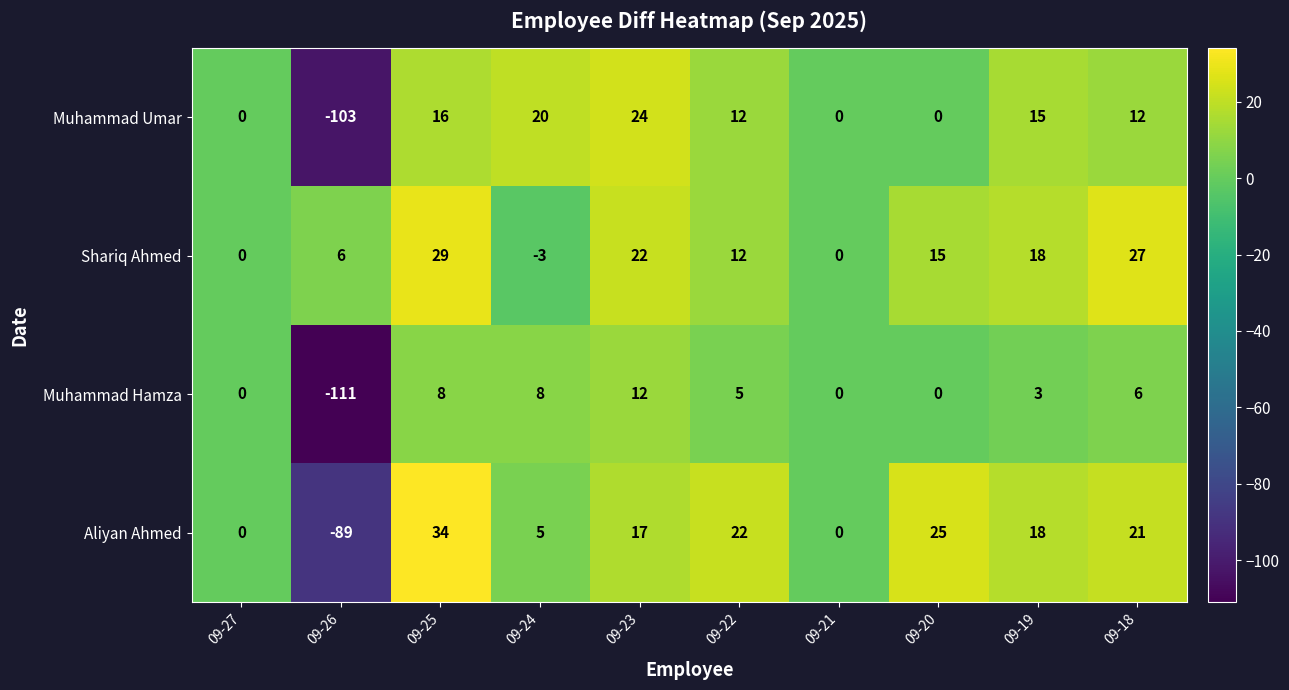

What is the difference between the second highest and second lowest values in the Muhammad Umar series?

20